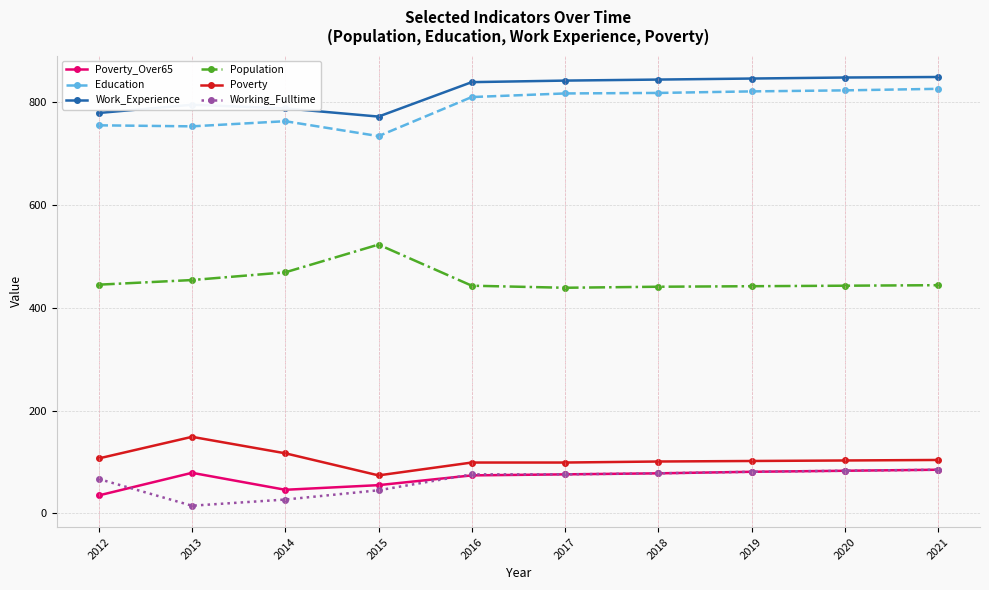

What is the lowest value of the Work_Experience series?

772